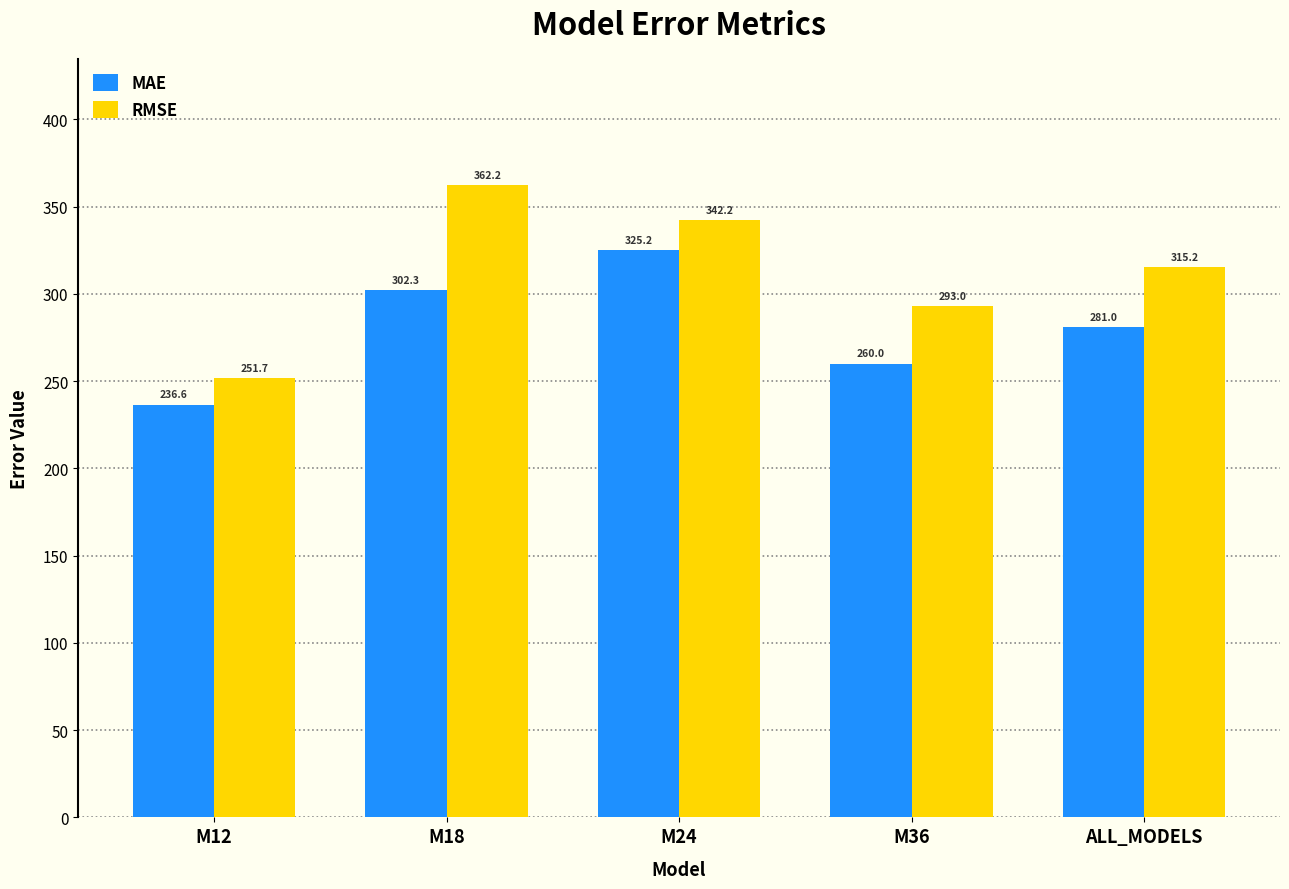

Rank the categories by MAE value from highest to lowest.

M24, M18, ALL_MODELS, M36, M12